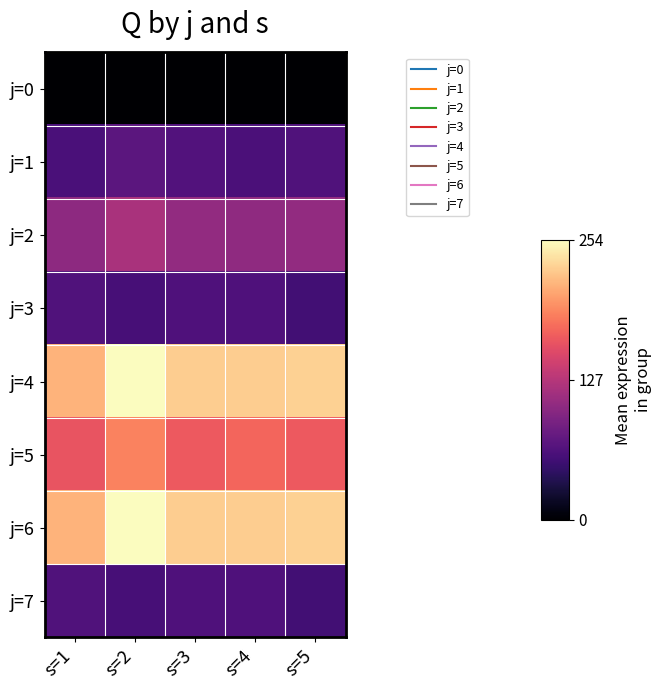

Between s=2 and s=5, which is larger?

s=2